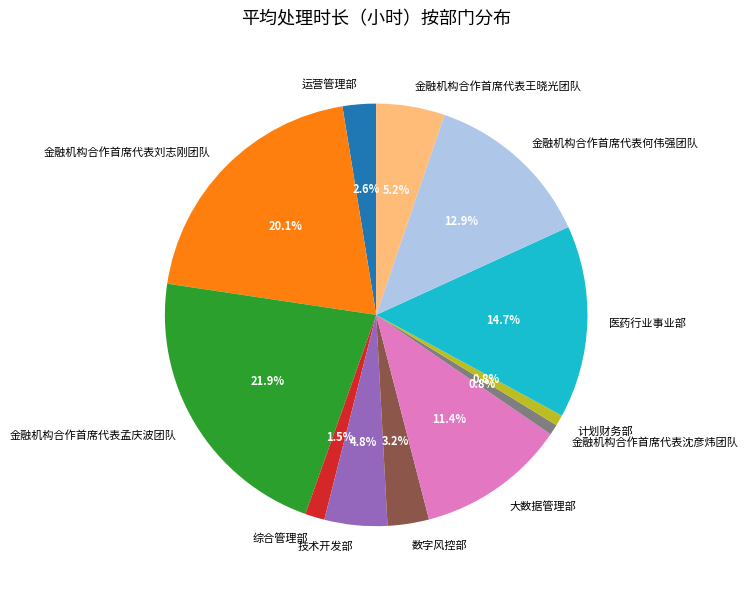

To the nearest percent, what is the average slice percentage?

8%